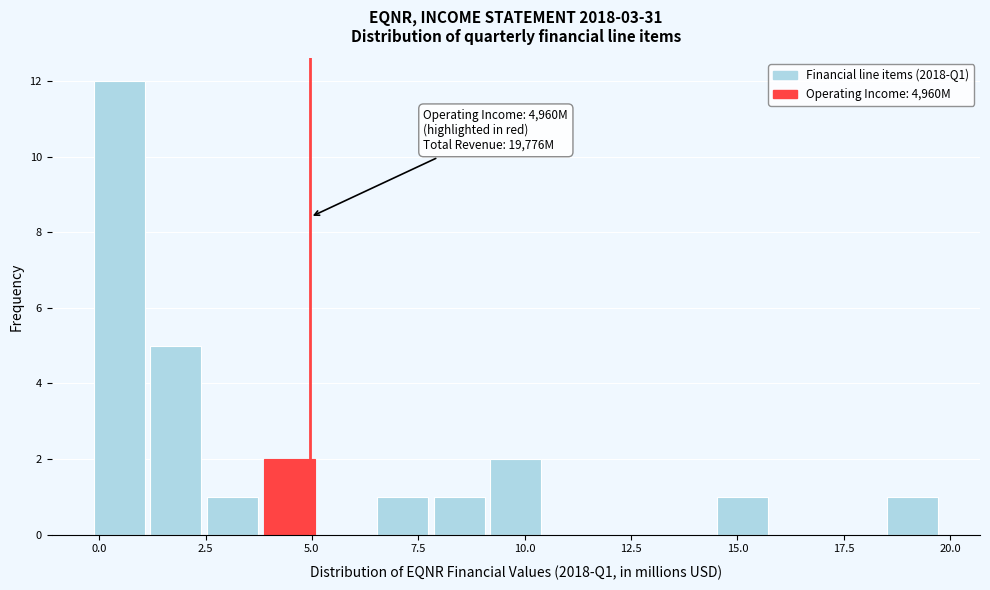

Read against the x-axis, roughly where is the centre of the tallest bar?

0.5